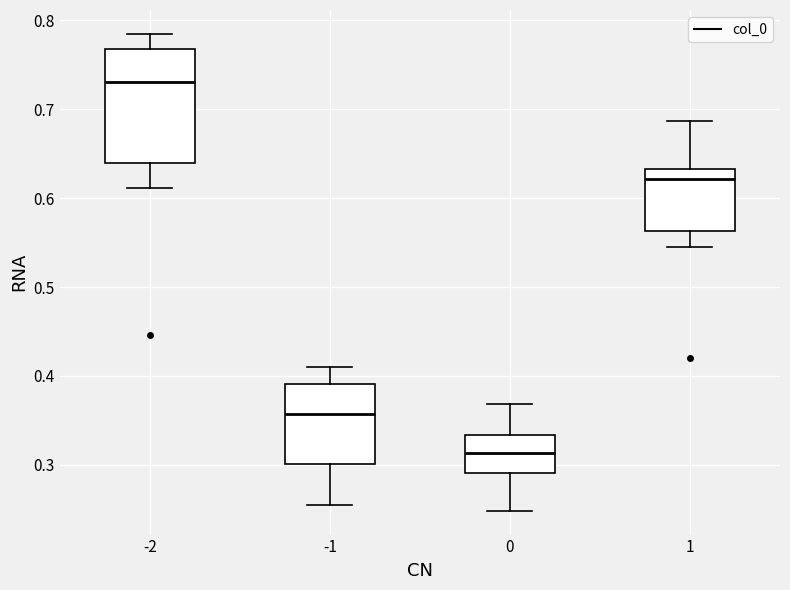

Which box is the tallest, from its lower edge to its upper edge?

-2